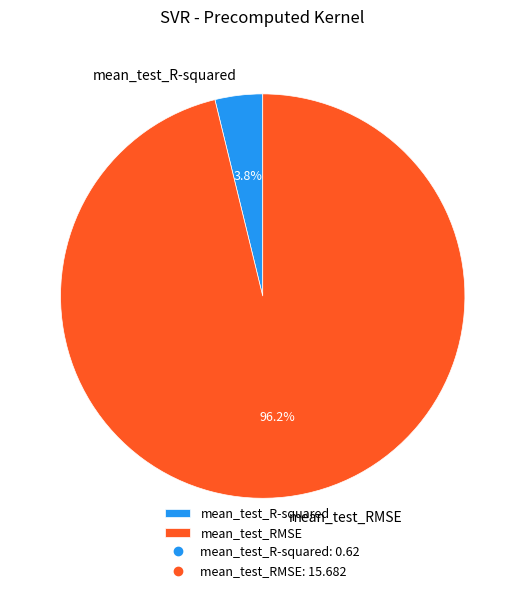

To the nearest percent, what is the difference between the mean_test_RMSE and mean_test_R-squared slice percentages?

92%